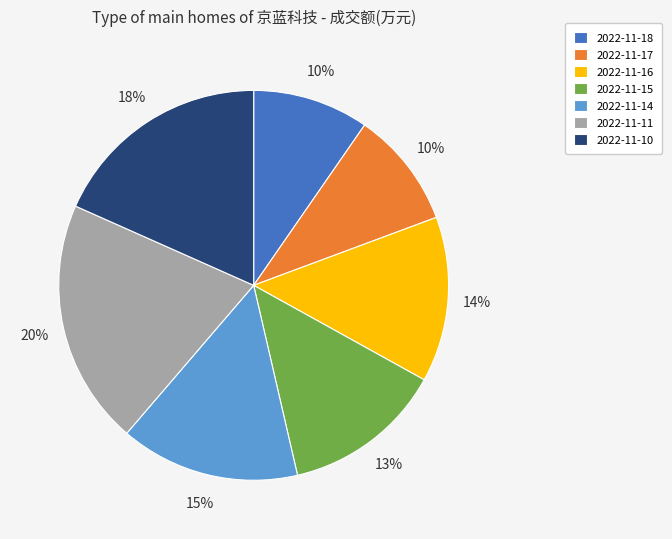

Does any single category account for the majority?

No